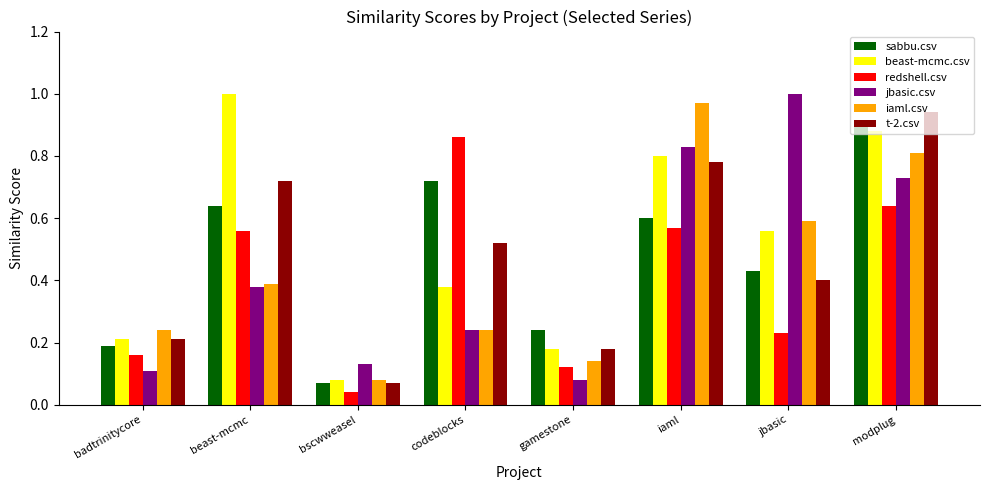

What is the sum of all redshell.csv values?

3.2